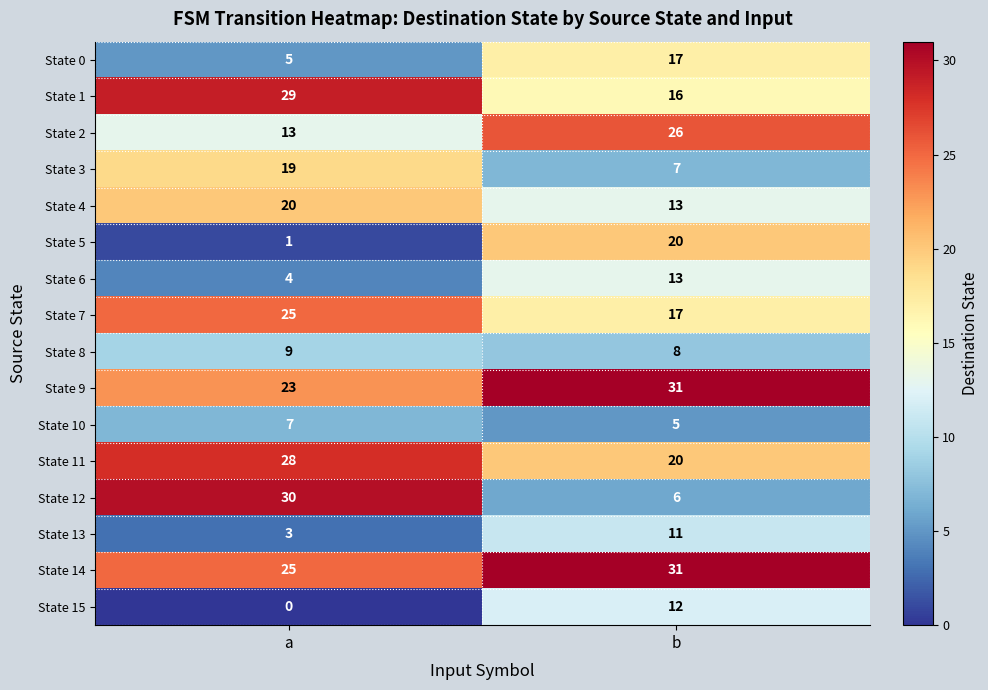

True or false: State 12 has a value of 8 at b.

False